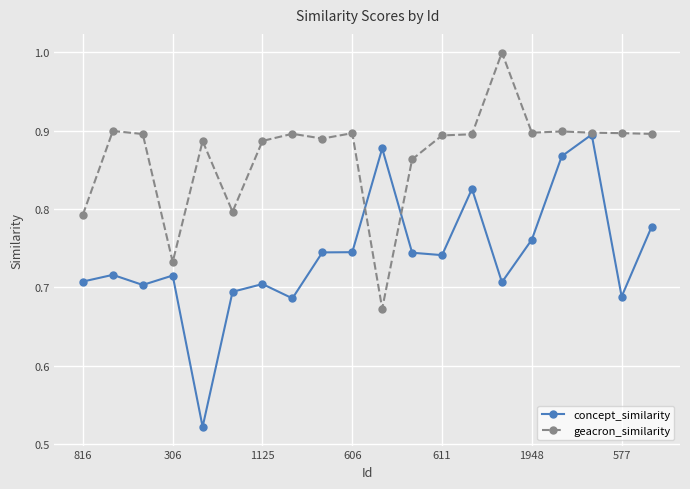

List the series in order of their peak value, lowest first.

concept_similarity, geacron_similarity